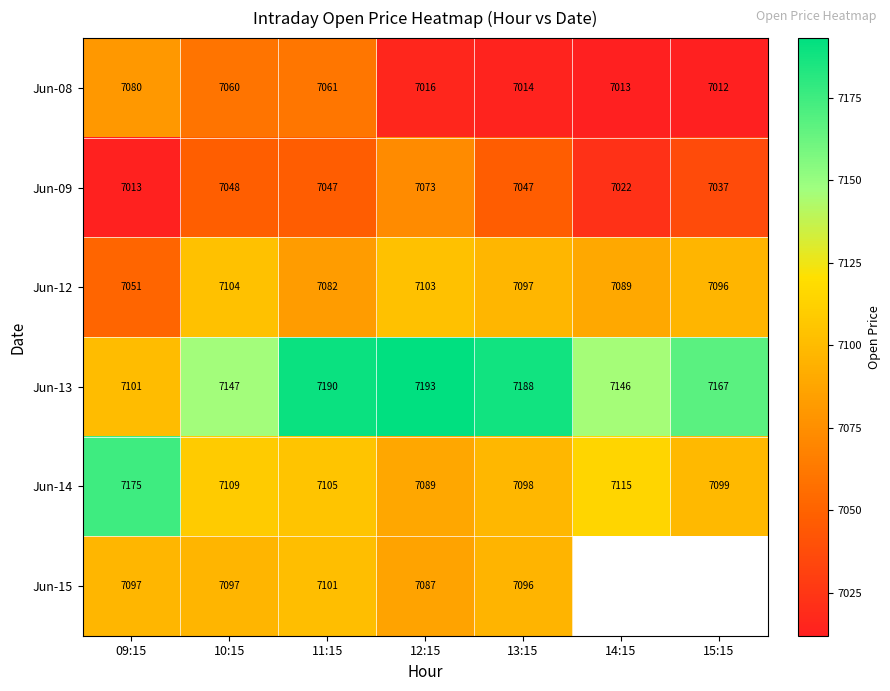

Is the value of Jun-09 at 09:15 greater than the value of Jun-14 at 10:15?

No